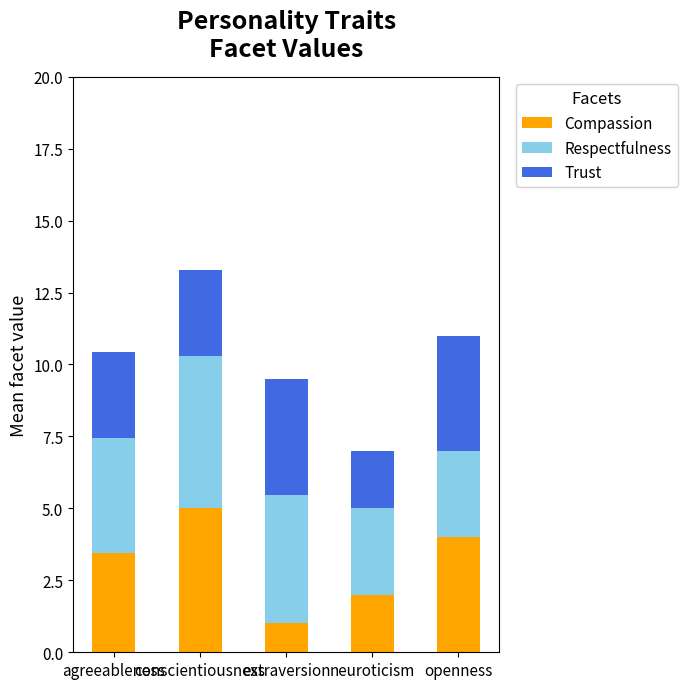

What is the total value across all series at conscientiousness?

13.3